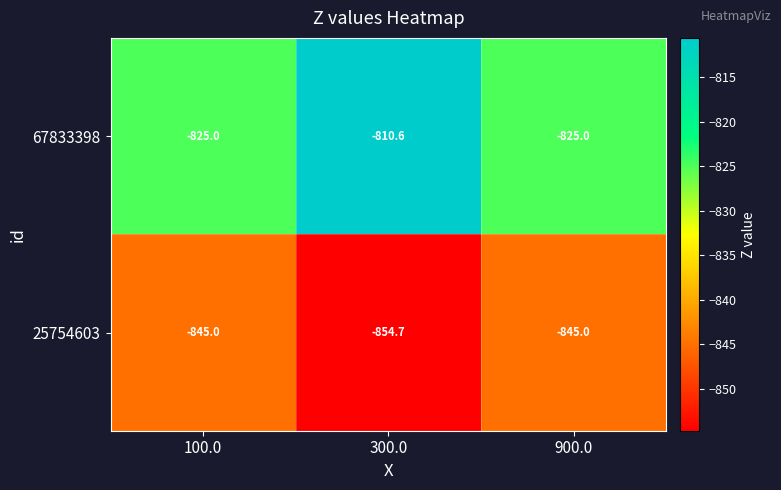

Reading left to right, what are all the values shown in this chart?

67833398: -825.0	-810.6	-825.0
25754603: -845.0	-854.7	-845.0